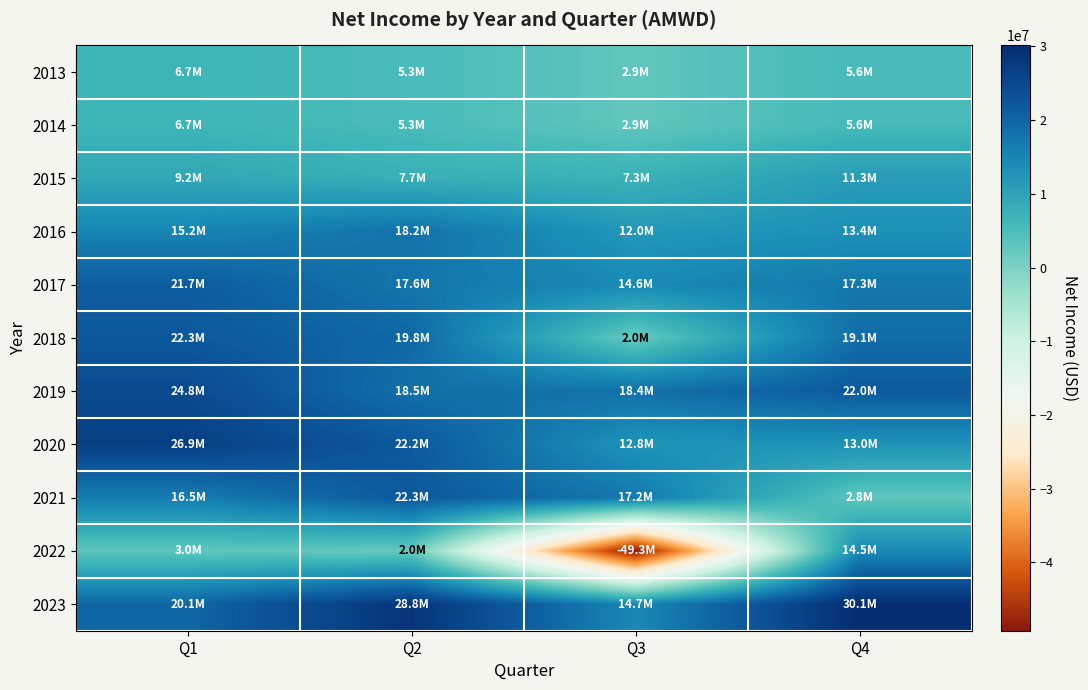

Reading right to left, extract all data points from this chart.

2013: Q4=5634000	Q3=2901000	Q2=5271000	Q1=6655000
2014: Q4=5634000	Q3=2901000	Q2=5271000	Q1=6655000
2015: Q4=11308000	Q3=7282000	Q2=7671000	Q1=9238000
2016: Q4=13372000	Q3=12013000	Q2=18180000	Q1=15158000
2017: Q4=17348000	Q3=14553000	Q2=17637000	Q1=21661000
2018: Q4=19109000	Q3=1996000	Q2=19755000	Q1=22281000
2019: Q4=22024000	Q3=18409000	Q2=18488000	Q1=24767000
2020: Q4=13013000	Q3=12804000	Q2=22163000	Q1=26881000
2021: Q4=2827000	Q3=17195000	Q2=22256000	Q1=16485000
2022: Q4=14524000	Q3=-49257000	Q2=2030000	Q1=2981000
2023: Q4=30141000	Q3=14728000	Q2=28784000	Q1=20070000